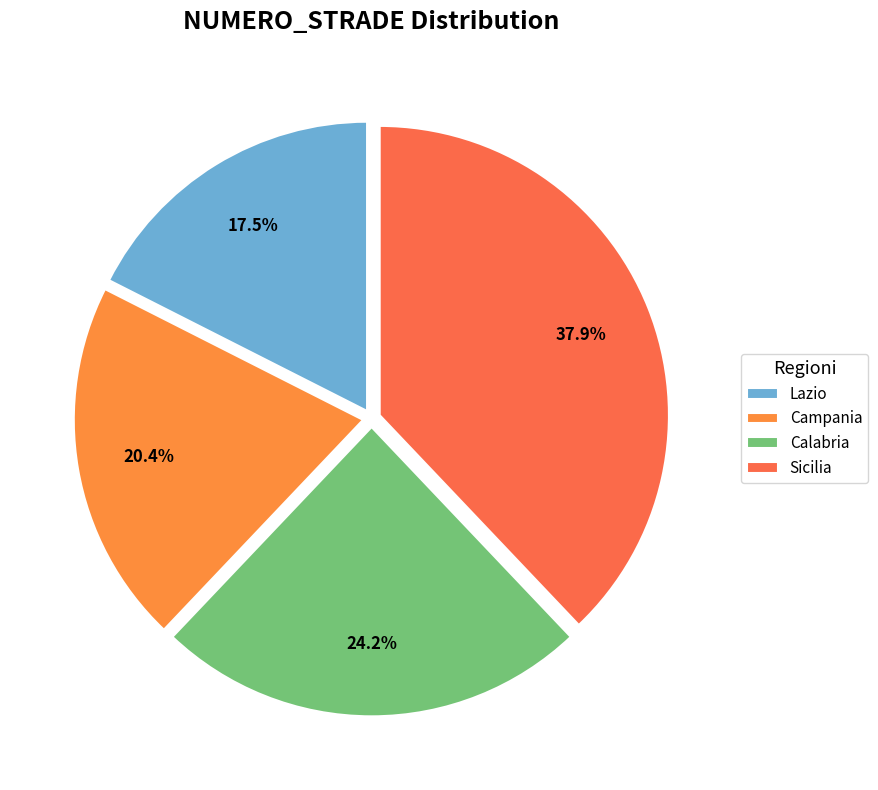

To the nearest percent, what percentage of the pie is Calabria?

24%